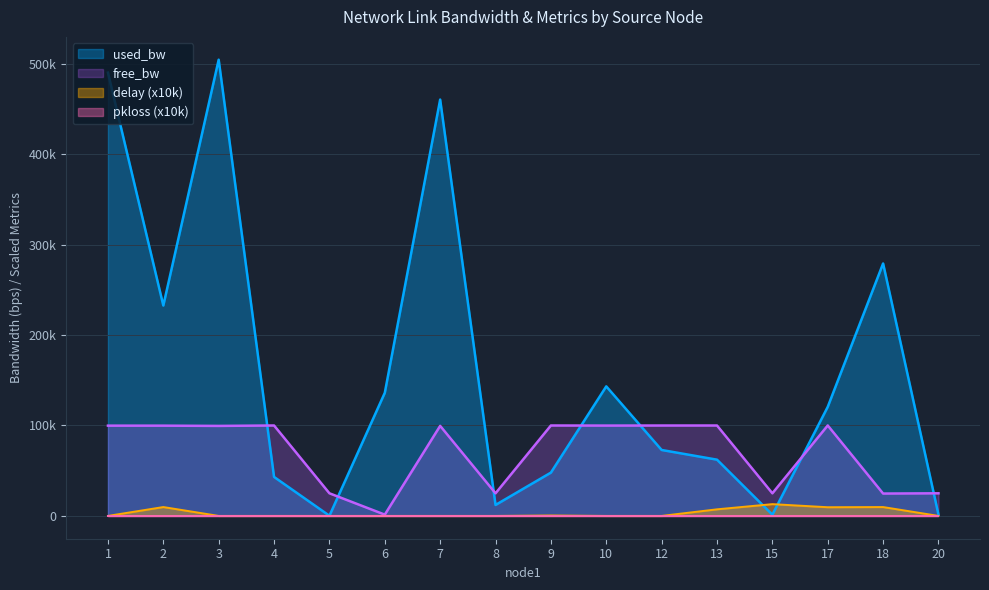

Where is used_bw nearest to the value 252249?

2